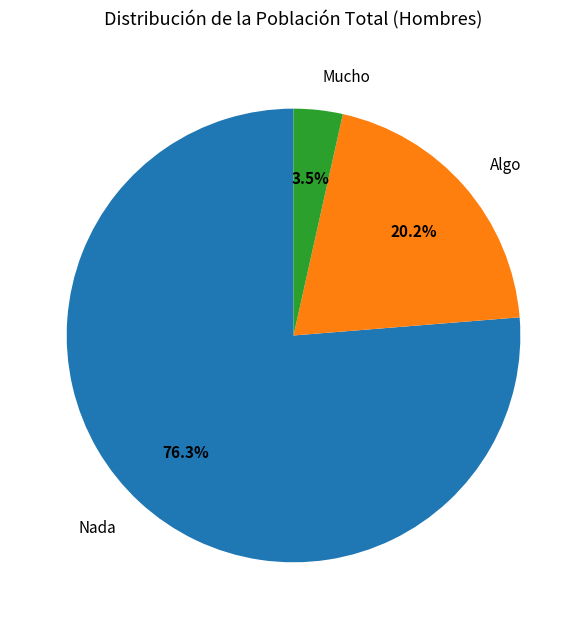

Approximately how many times larger is the value at Algo compared to Nada?

0.3